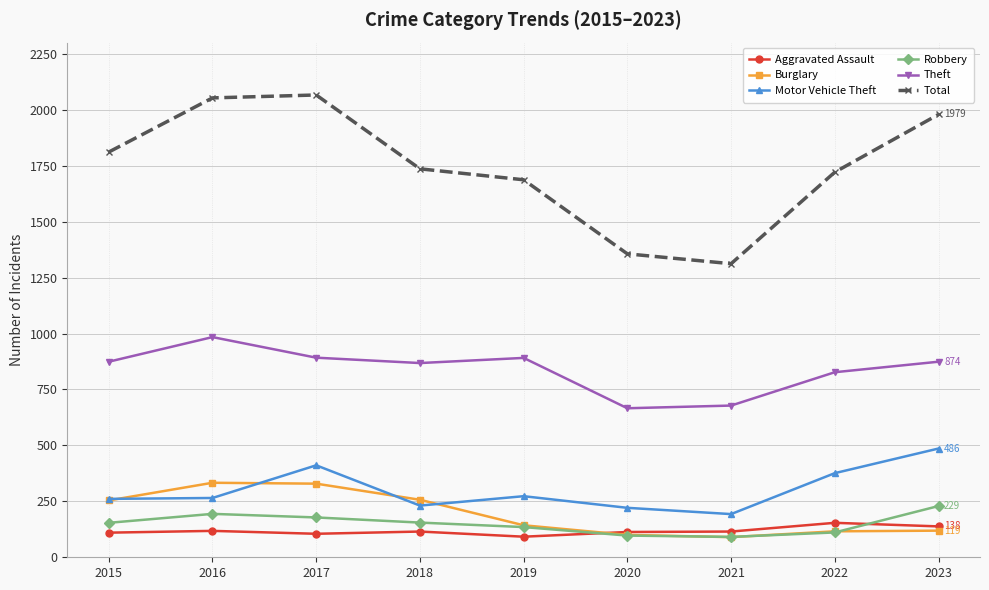

What is the value of the Aggravated Assault point at the 6th from the left?

113